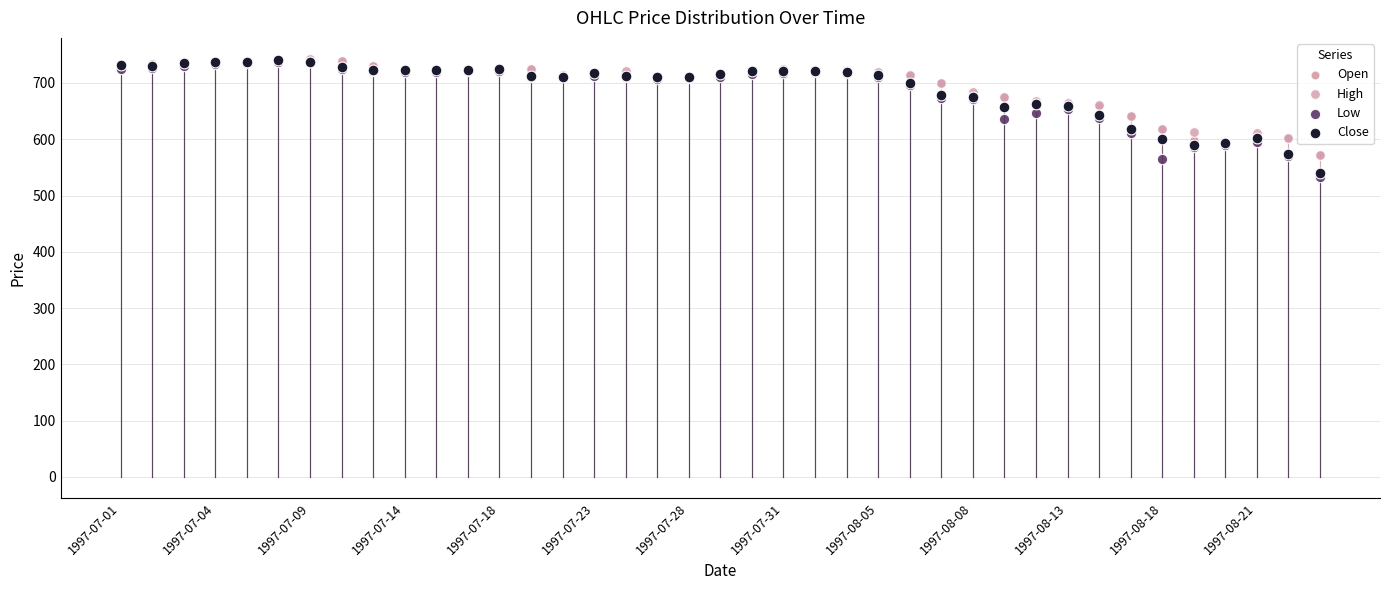

What are all the series names shown in the legend?

Open, High, Low, Close